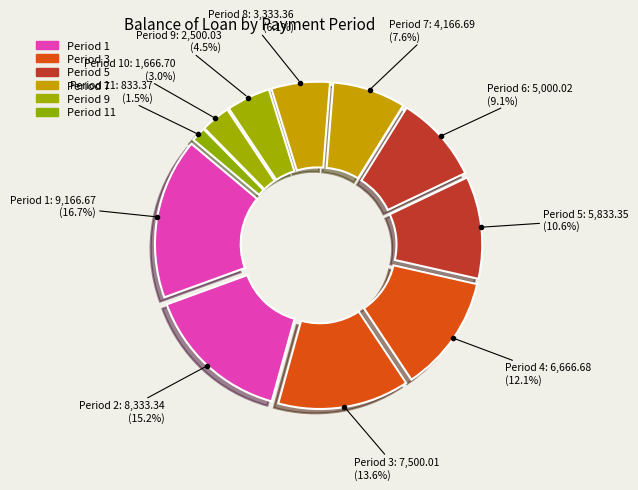

How many slices are in this pie chart?

11